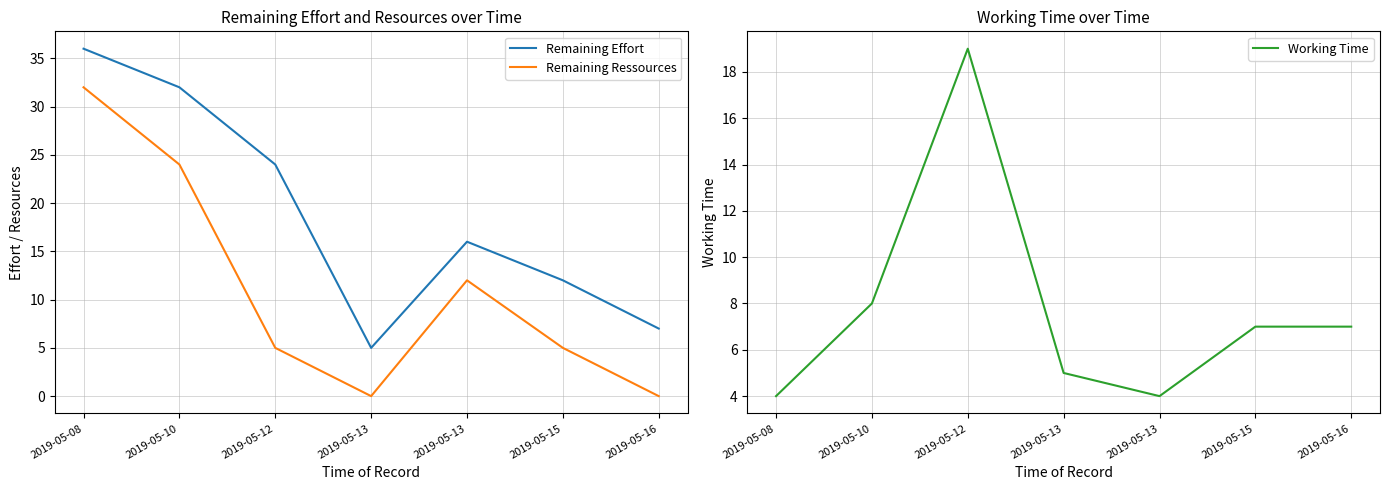

Which category has the highest value in the Remaining Ressources series?

2019-05-08